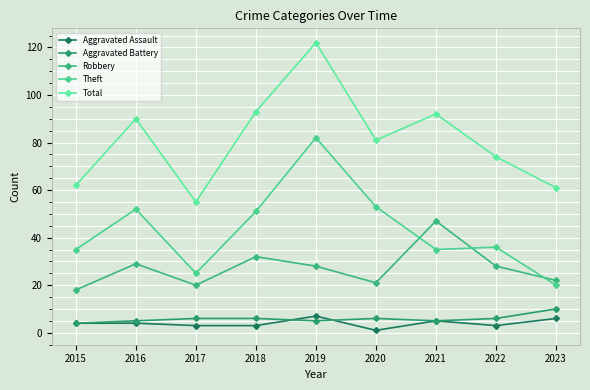

Which category has the lowest value in the Robbery series?

2015